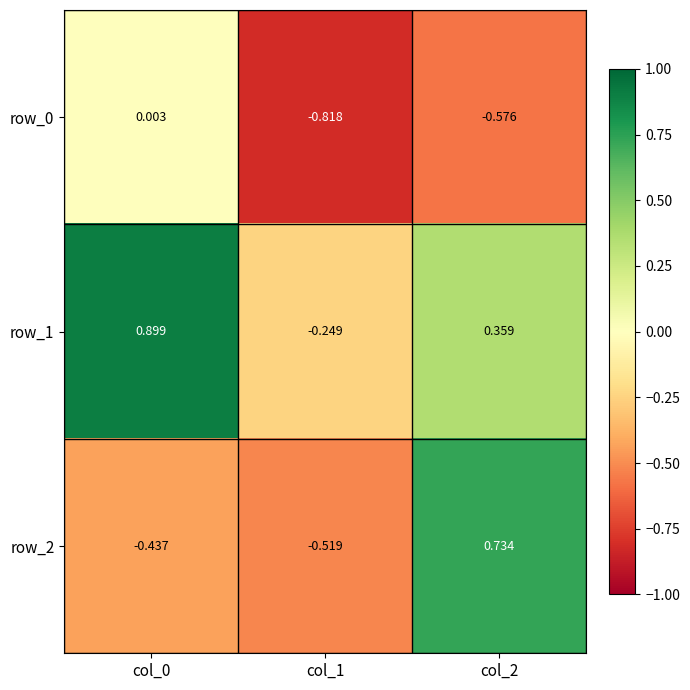

What is the average value of the row_2 series?

-0.1